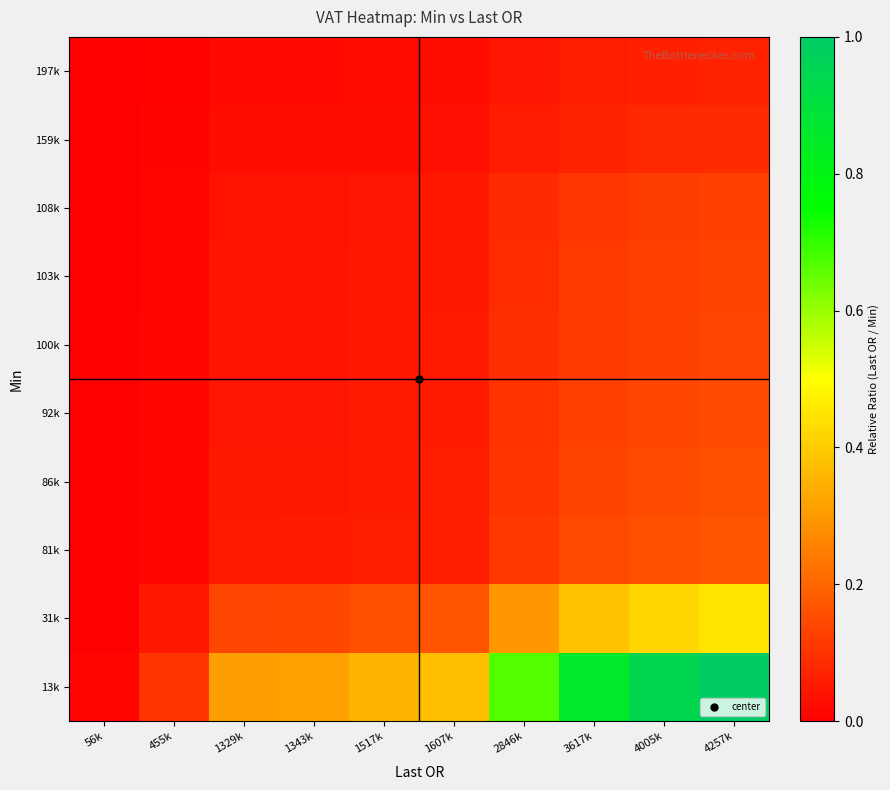

List the series in order of their peak value, highest first.

13k, 31k, 81k, 86k, 92k, 100k, 103k, 108k, 159k, 197k